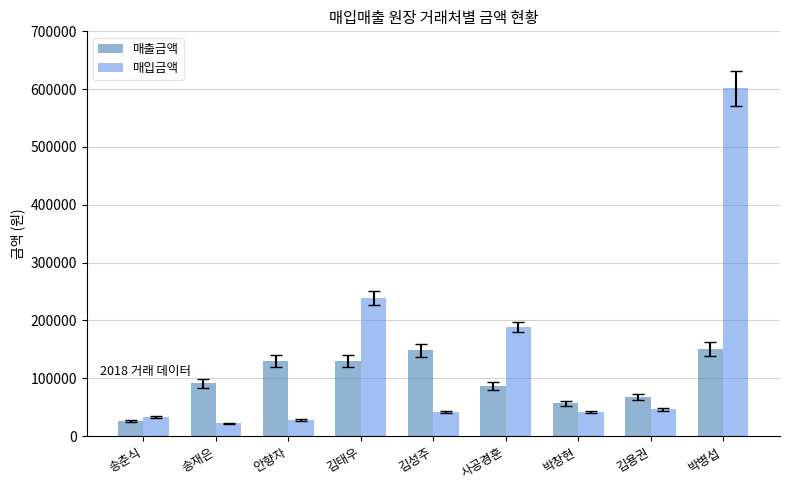

What is the total value across all series at 송재은?

112805